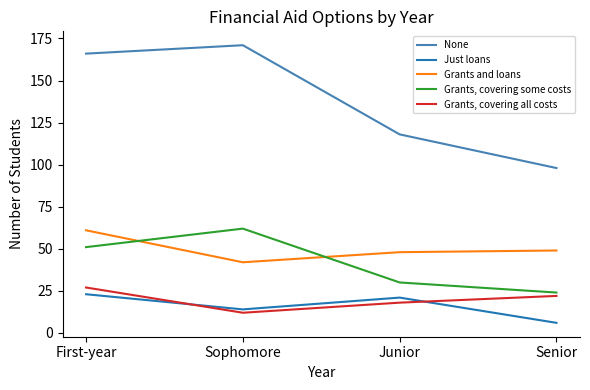

Reading right to left, extract all data points from this chart.

None: 98	118	171	166
Just loans: 6	21	14	23
Grants and loans: 49	48	42	61
Grants, covering some costs: 24	30	62	51
Grants, covering all costs: 22	18	12	27